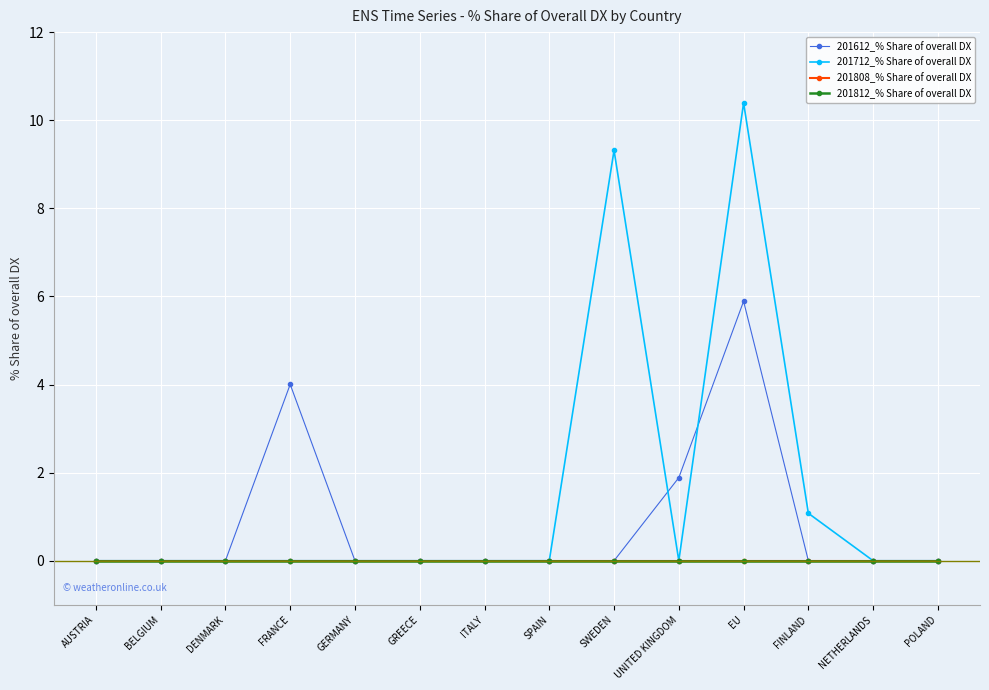

Is this an area chart (filled region under the line)?

No